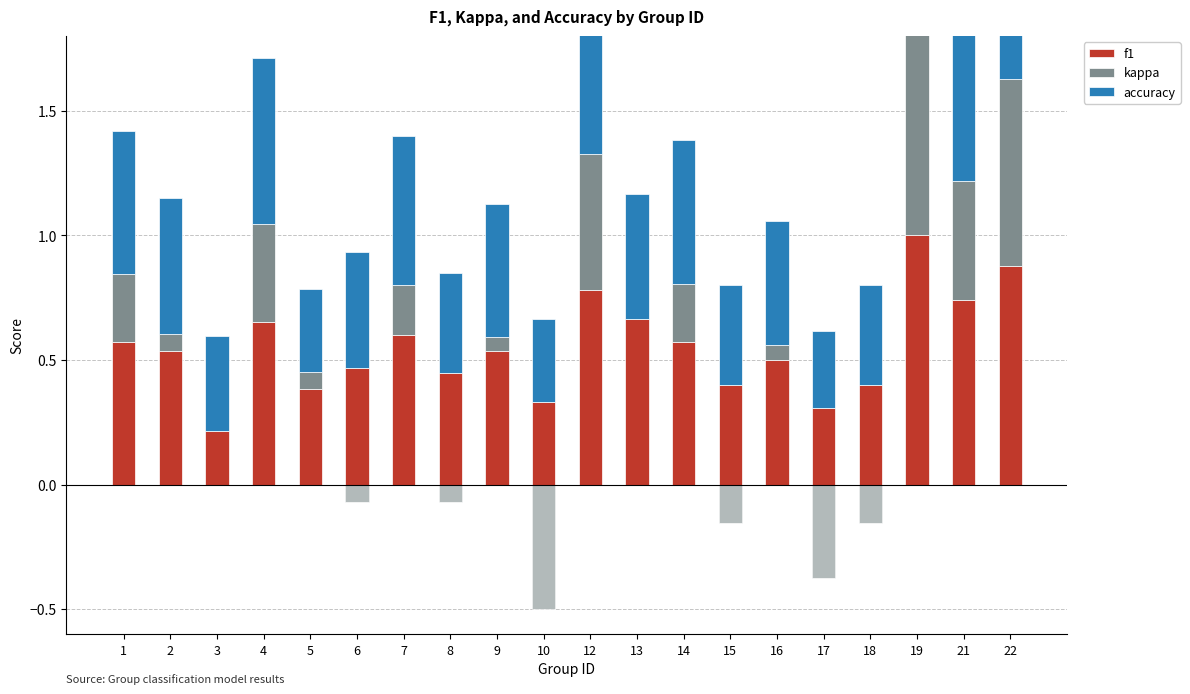

Count the f1 values in the range 0 to 1.

20